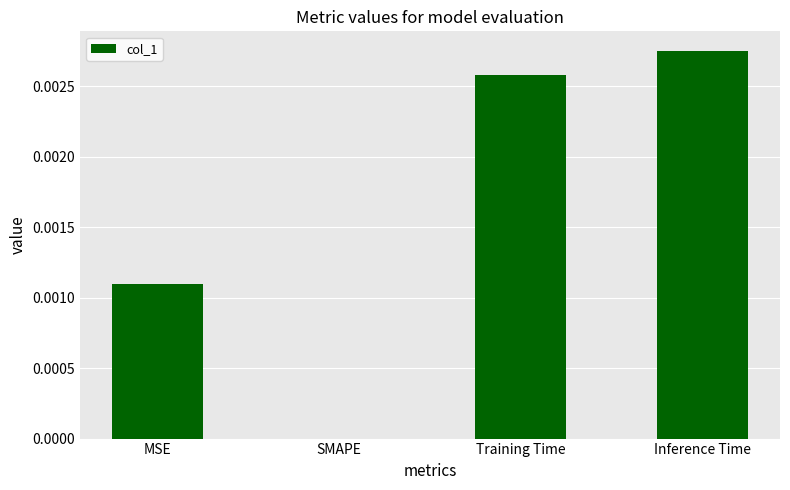

How many positive values are there?

3